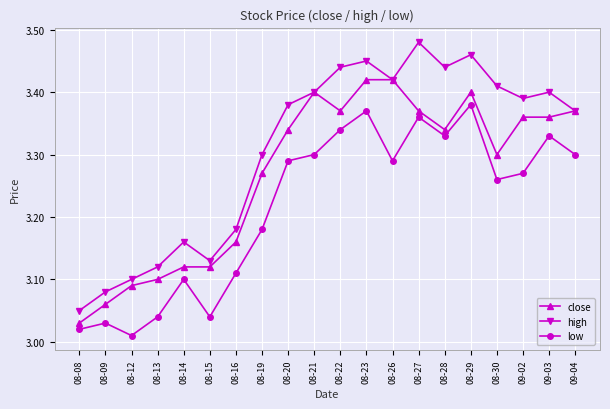

What are all the series names shown in the legend?

close, high, low